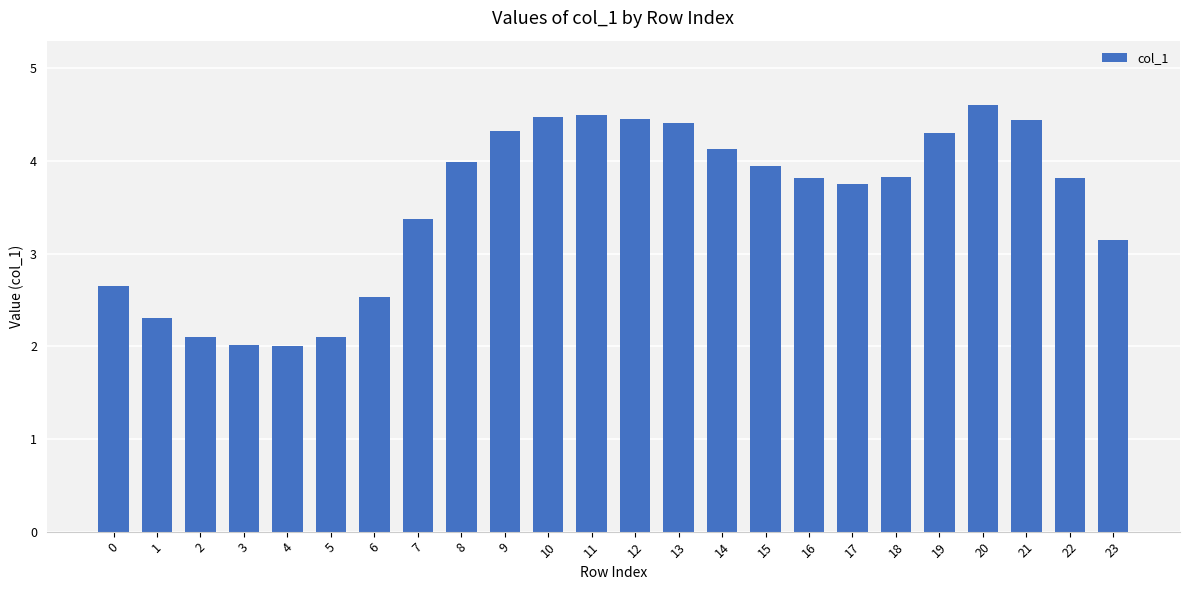

What is the minimum value shown in the chart?

2.0